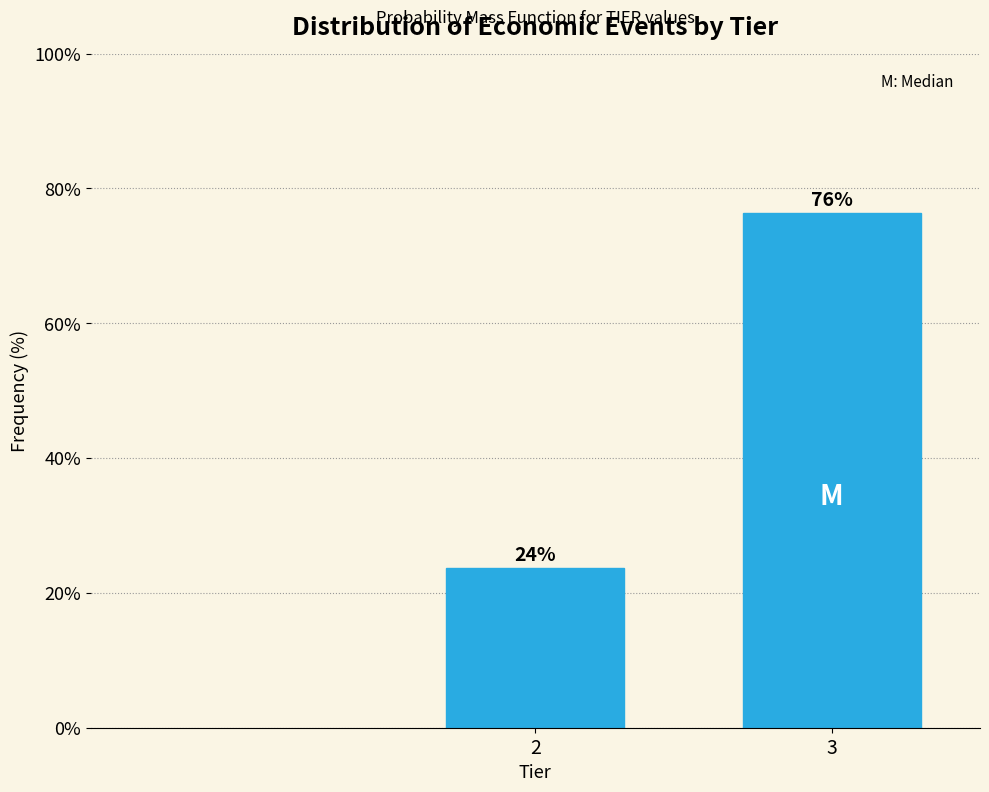

What is the sum of all values?

100.0